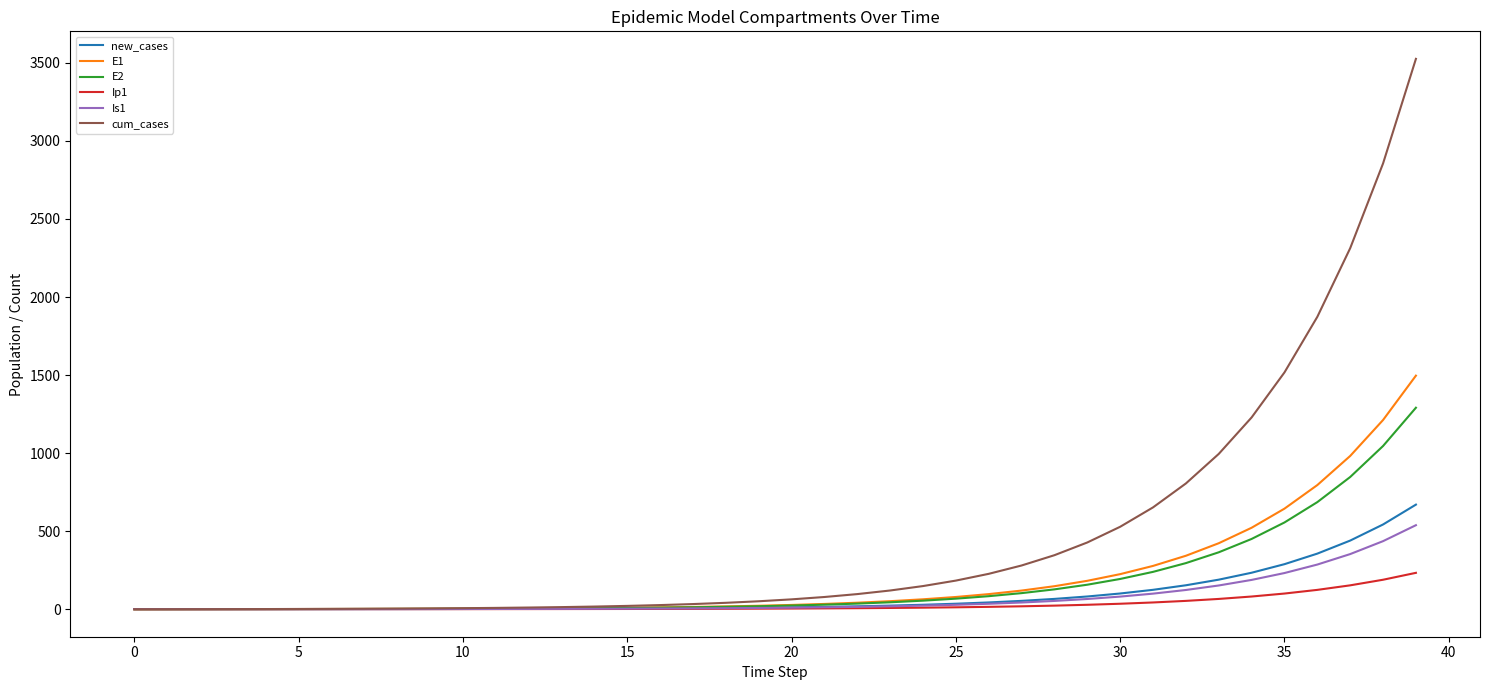

What is the sum of all Ip1 values?

1226.0